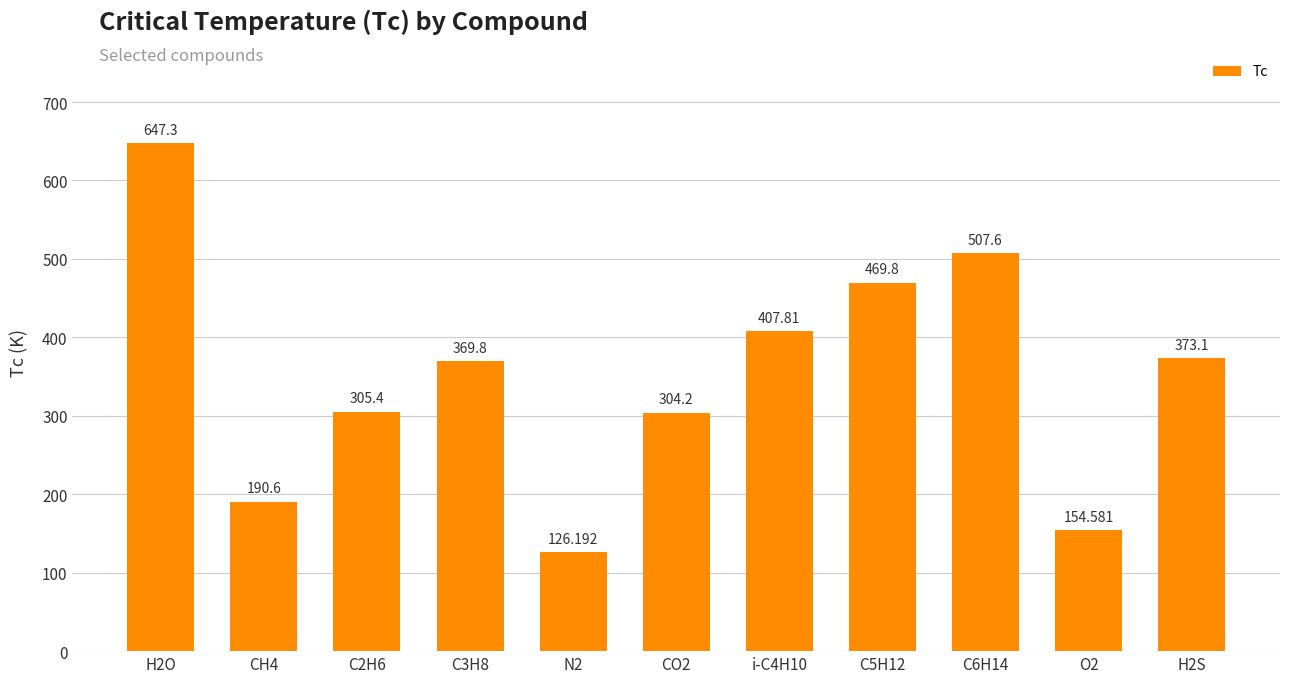

What is the label of the 6th bar from the right?

CO2